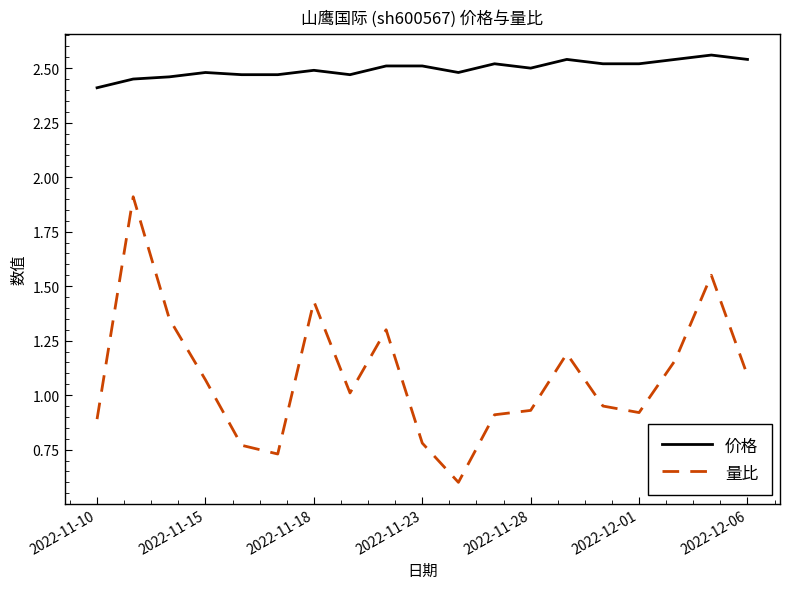

Which series has the largest range (max minus min)?

量比